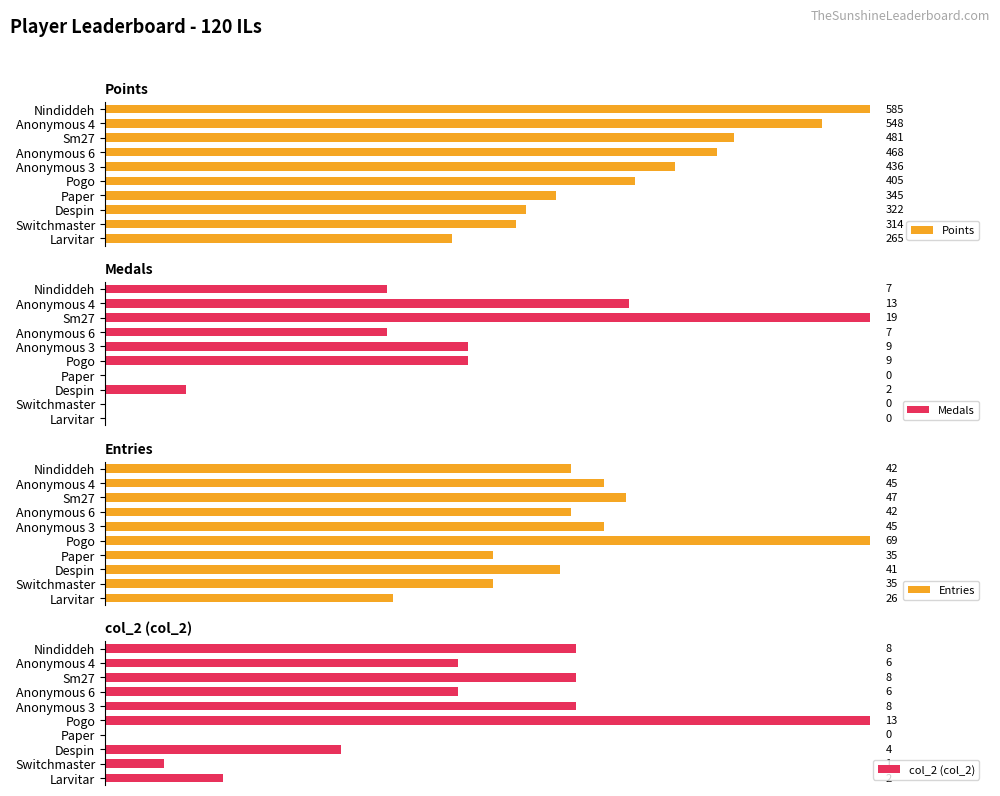

Rank the categories by Points value from highest to lowest.

Nindiddeh, Anonymous 4, Sm27, Anonymous 6, Anonymous 3, Pogo, Paper, Despin, Switchmaster, Larvitar